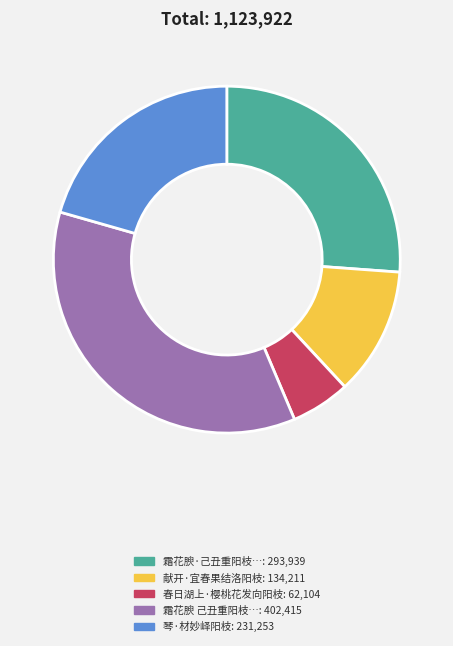

Is there a majority slice in this chart?

No